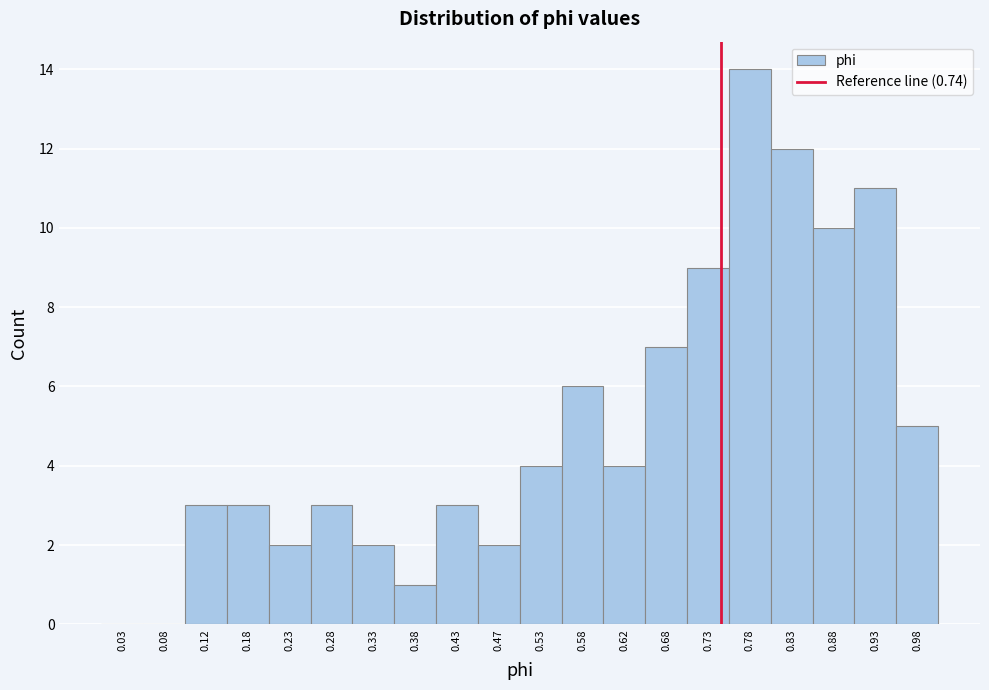

Which range on the x-axis has the tallest bar?

0.75 to 0.80